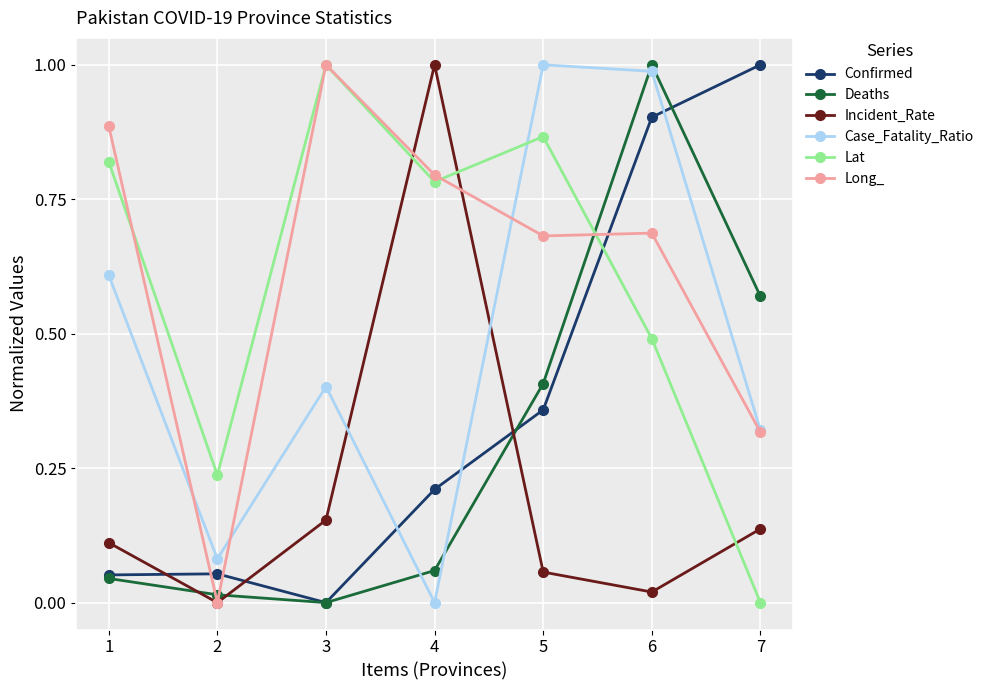

Where do Case_Fatality_Ratio and Incident_Rate first cross each other?

3 and 4